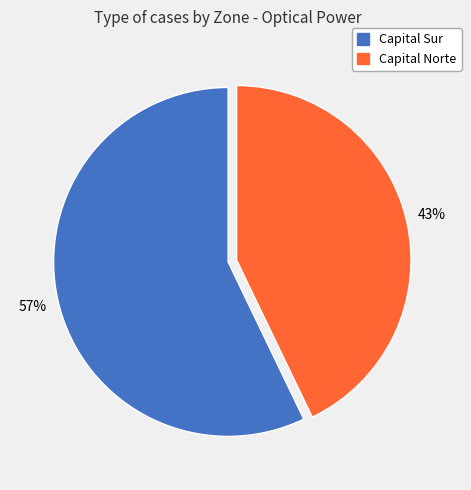

To the nearest percent, what is the difference between the largest and smallest slice percentages?

14%